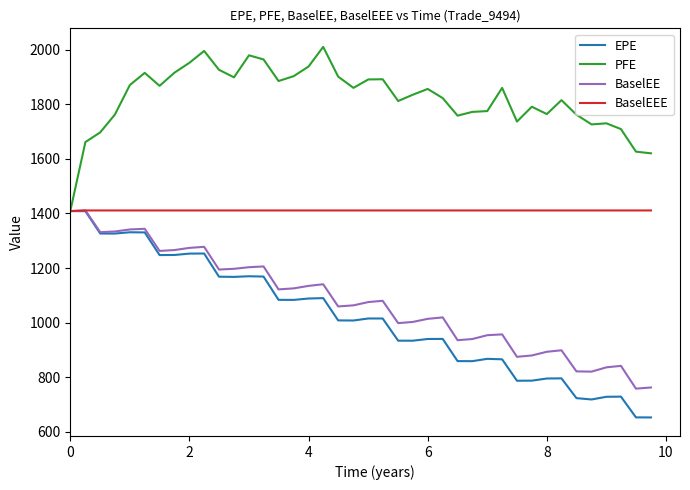

At how many categories does at least one series exceed 1843?

20